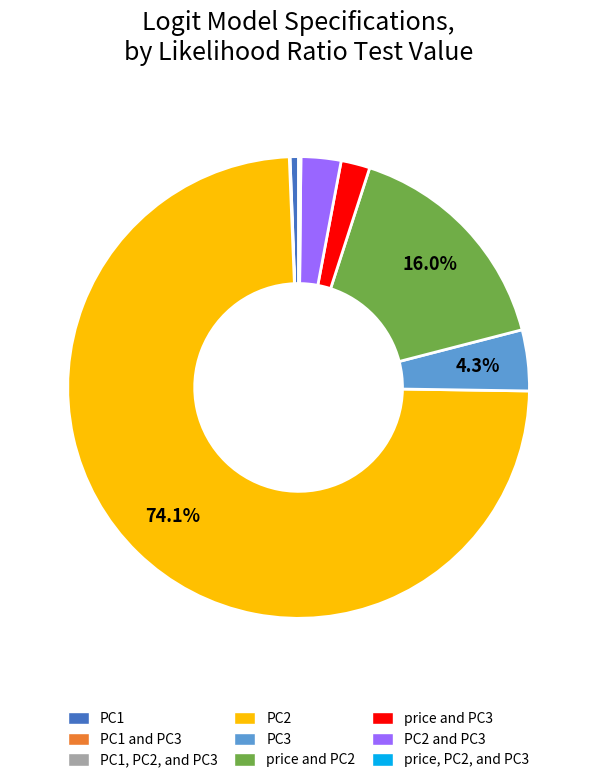

What is the smallest slice in the pie chart?

PC1, PC2, and PC3